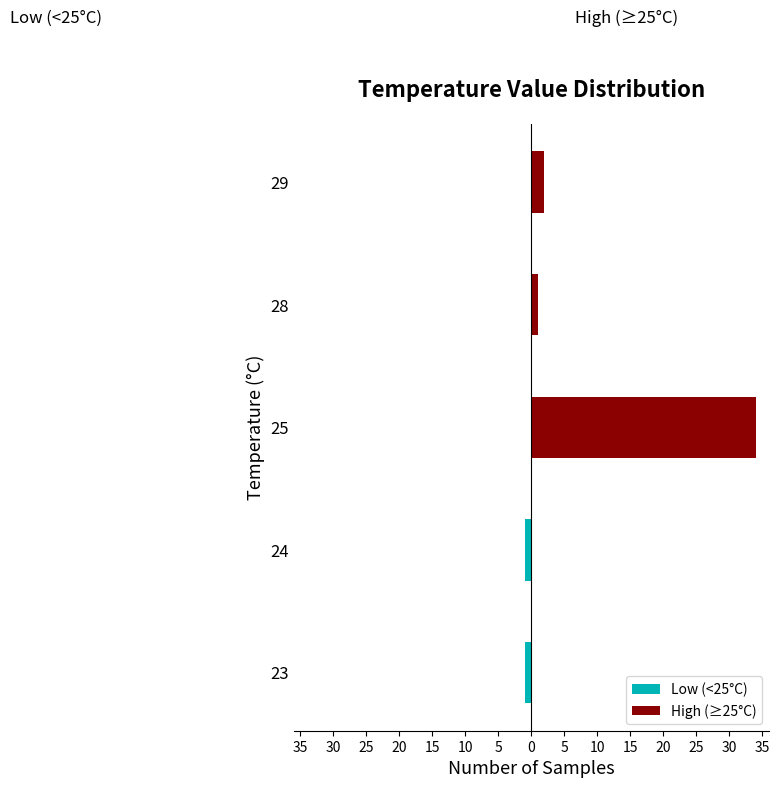

What is the maximum value shown in the chart?

34